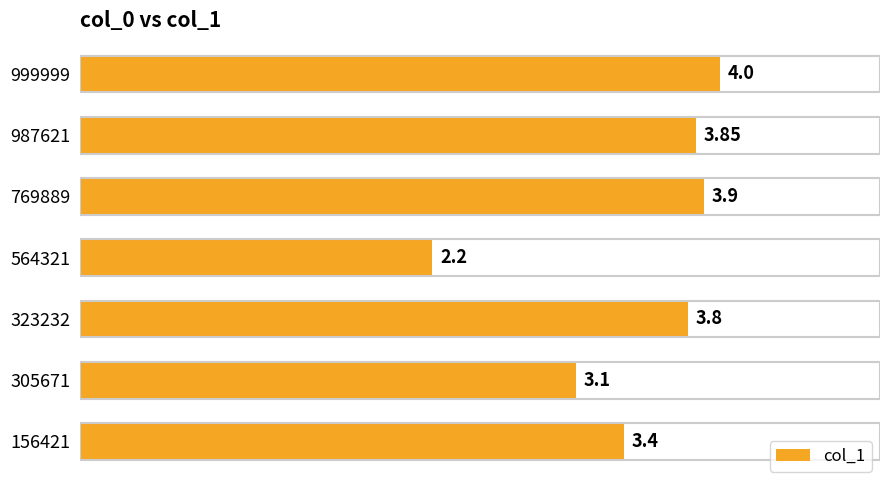

Rank the categories by value from highest to lowest.

999999, 769889, 987621, 323232, 156421, 305671, 564321